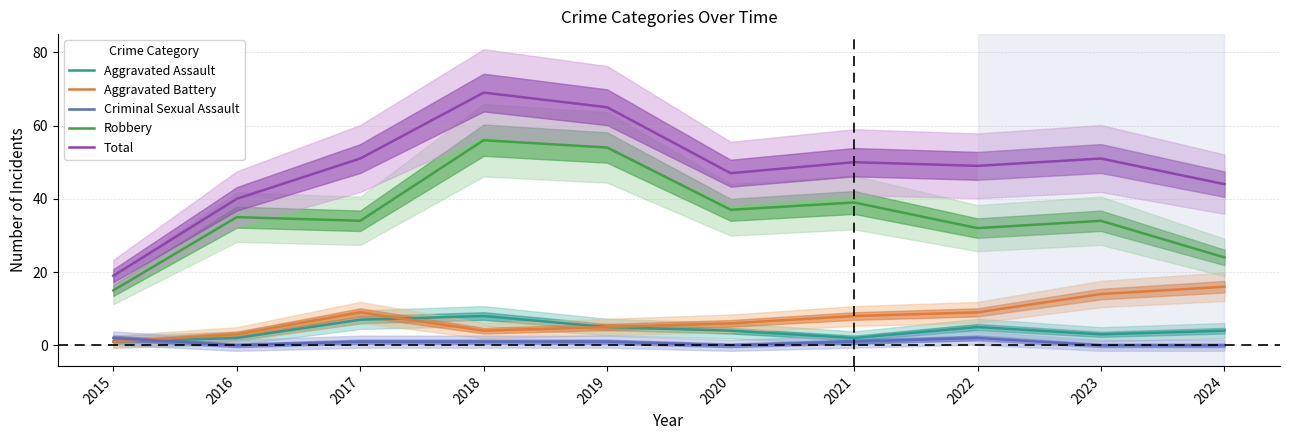

What is the average value of the Aggravated Battery series?

8